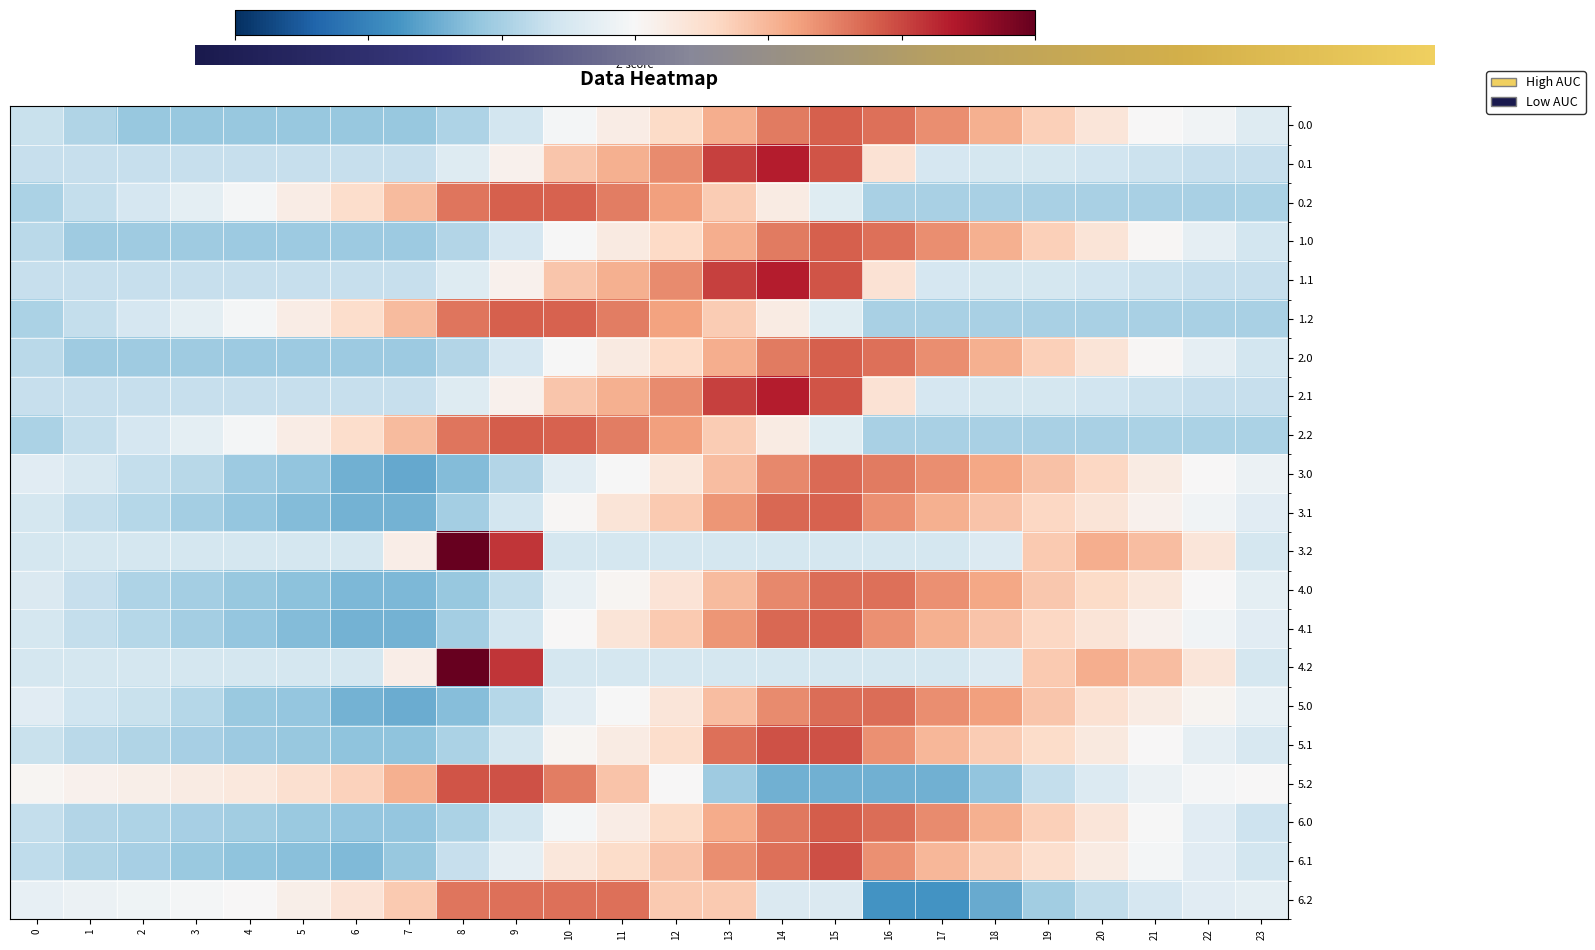

What is the minimum value for 4.1?

-1.4